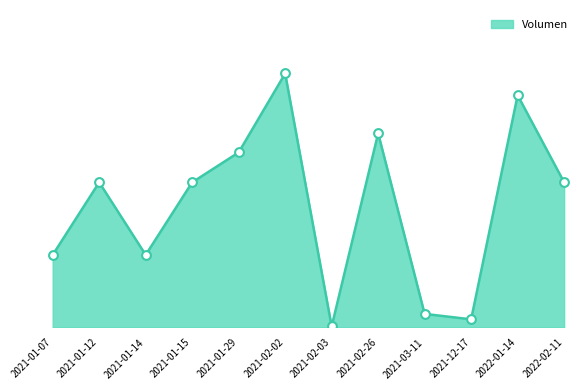

What is the ratio of the value at 2021-01-12 to the value at 2021-01-29?

0.8